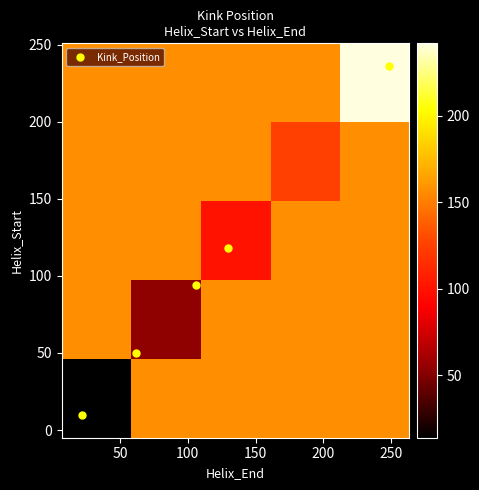

What is the highest value of the Kink_Position series?

236